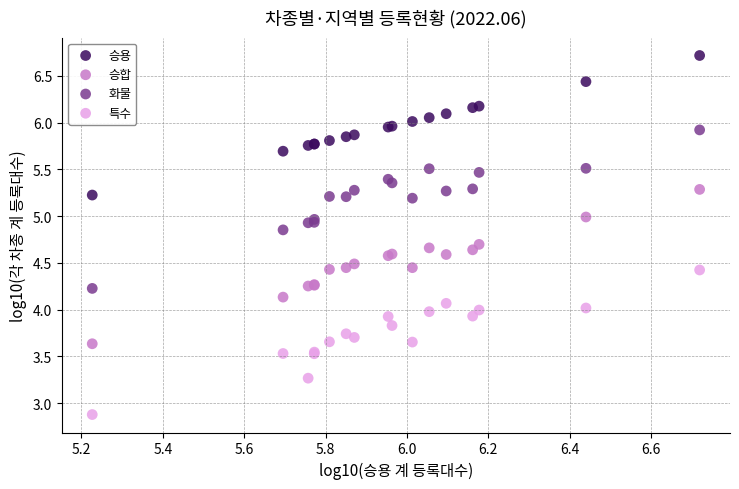

Which series reaches the minimum Y coordinate?

특수